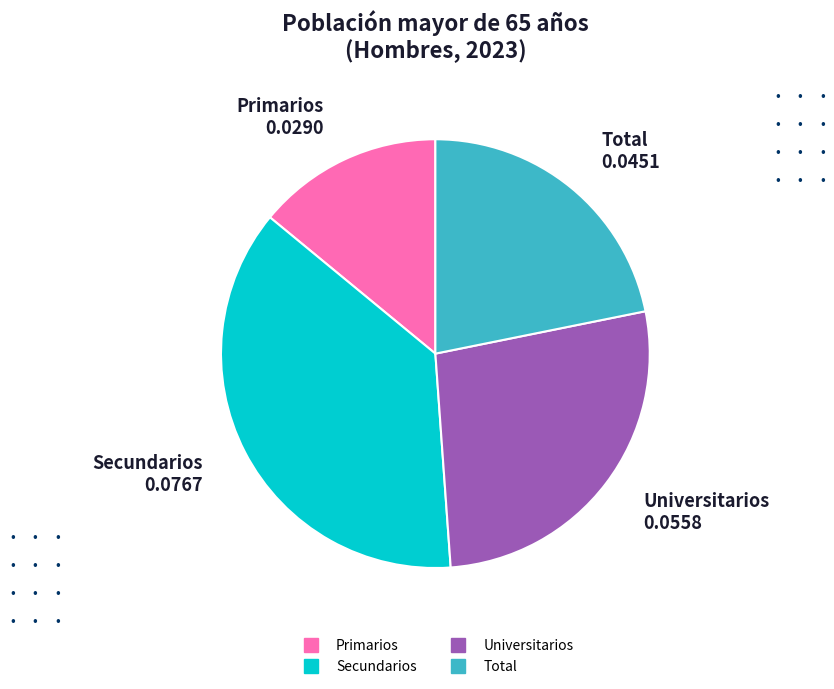

The Secundarios slice represents 37% of the pie. True or false?

True